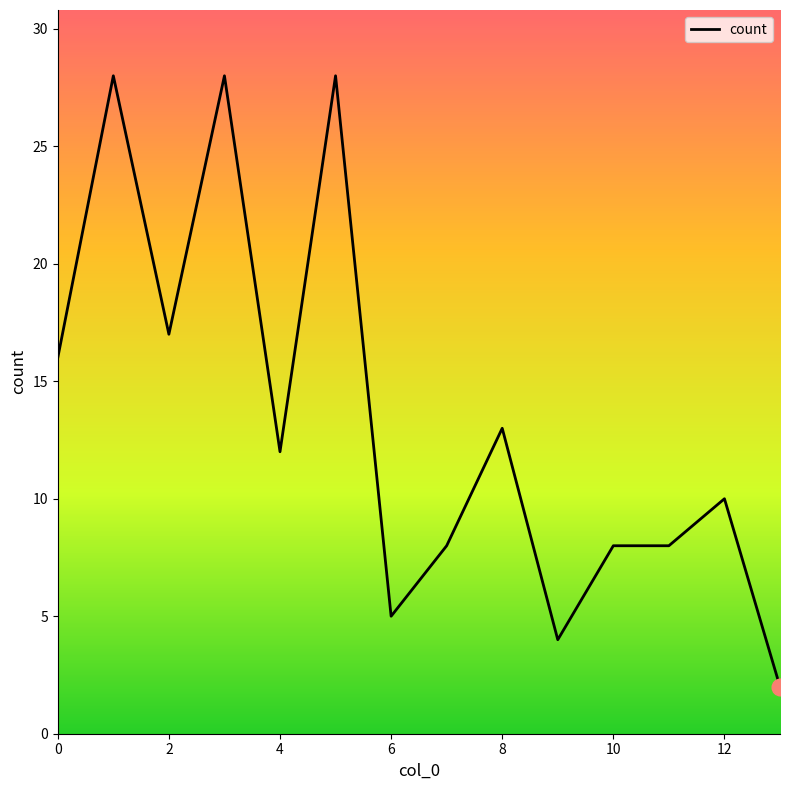

Count the number of categories in the chart.

14